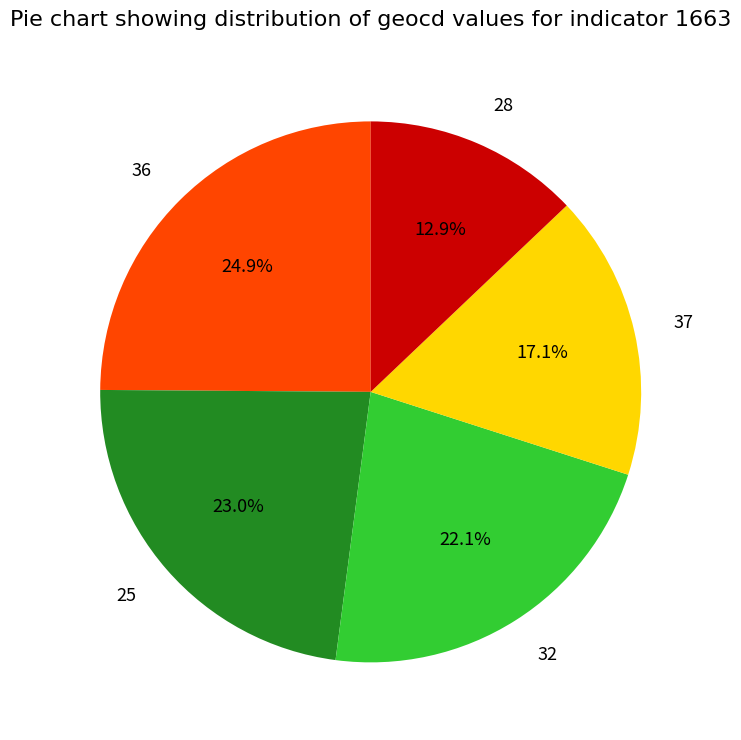

What is the ratio of the value at 28 to the value at 37?

0.8